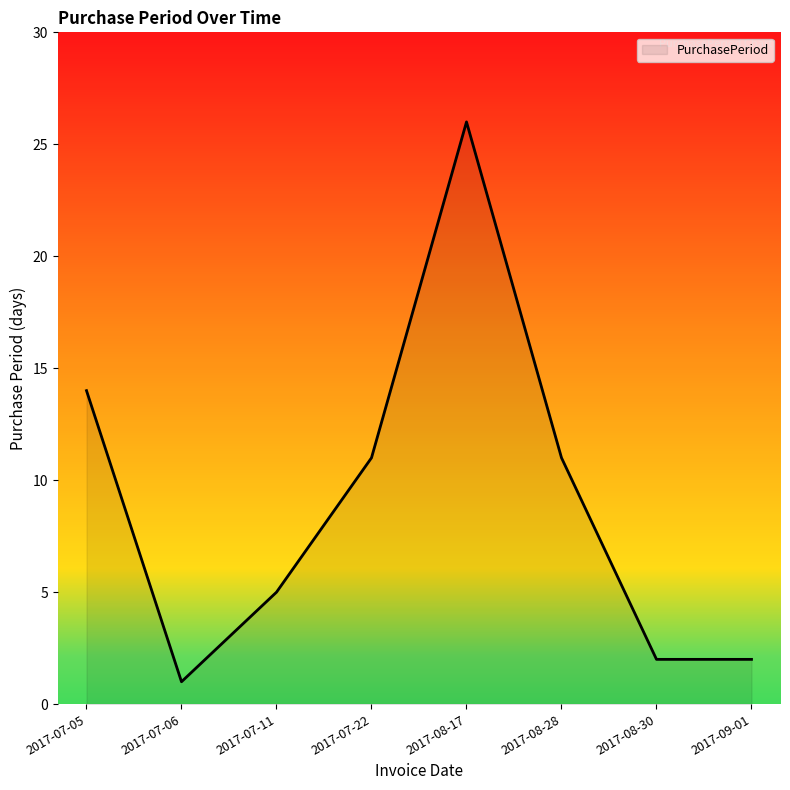

What is the sum of all values?

72